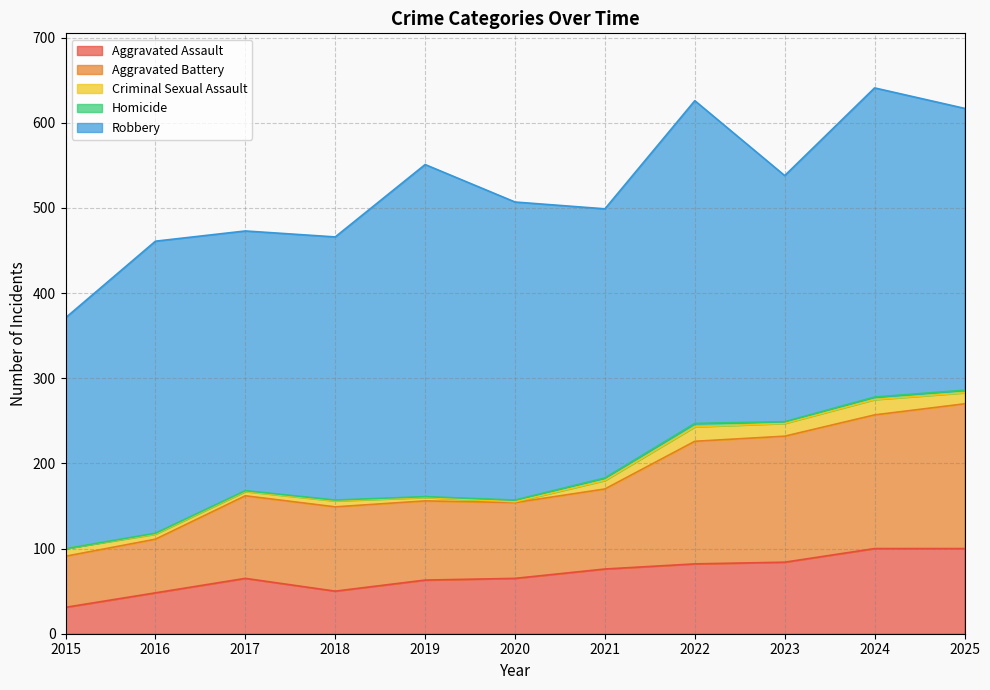

Which series has the largest range (max minus min)?

Robbery